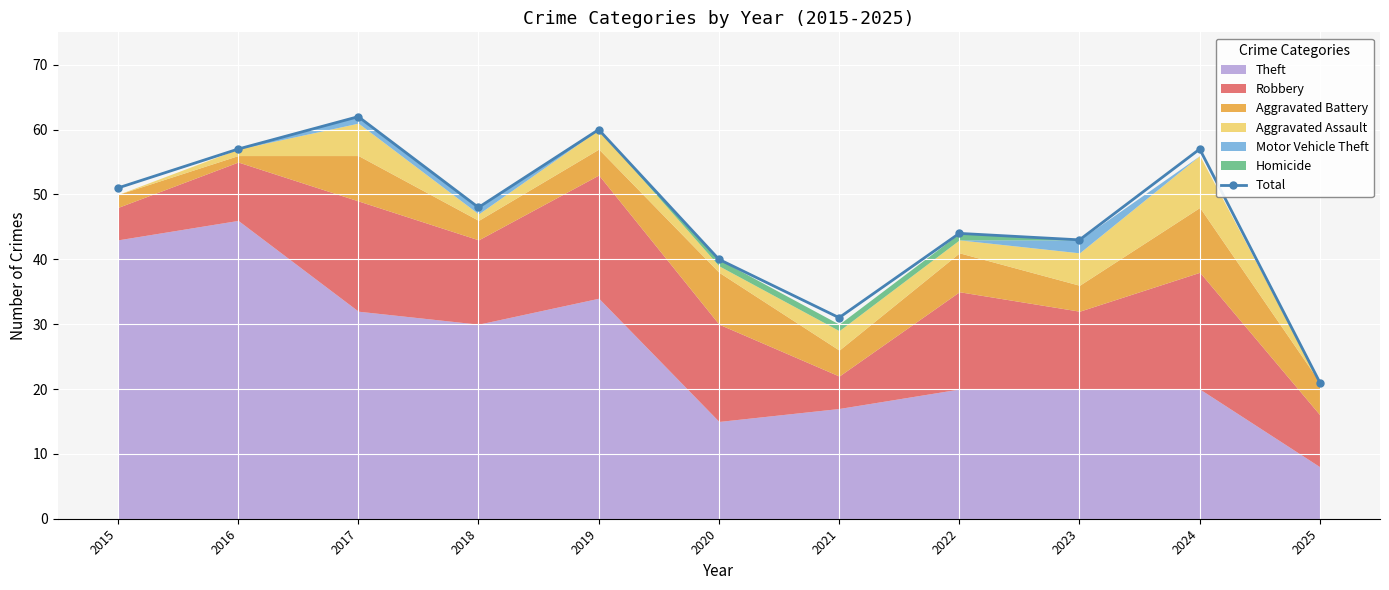

At which label is Total closest to 41?

2020